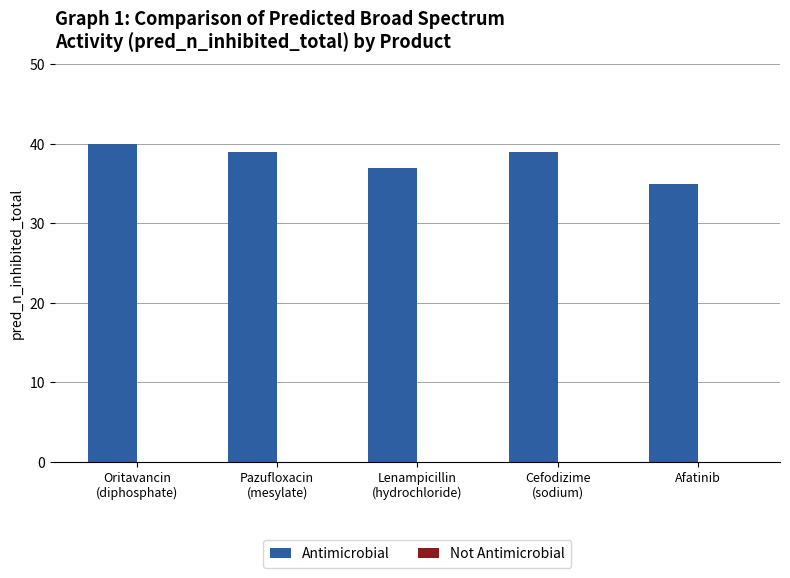

The value at Afatinib is 58. True or false?

False